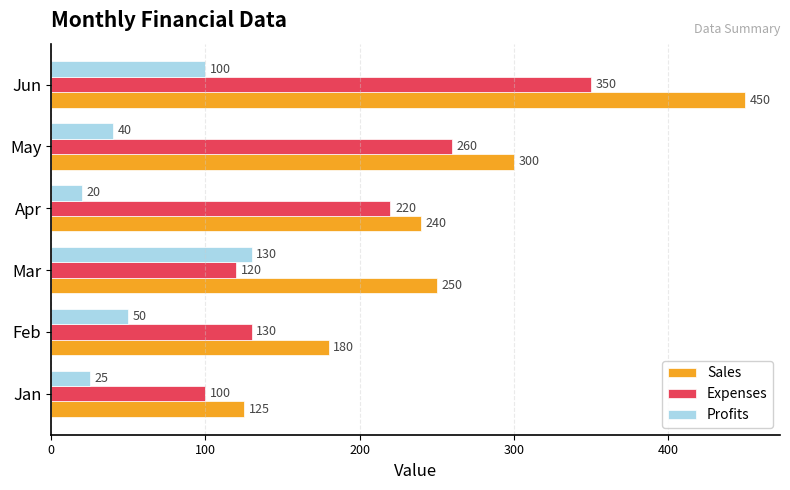

The value of Profits at Feb is 35. True or false?

False